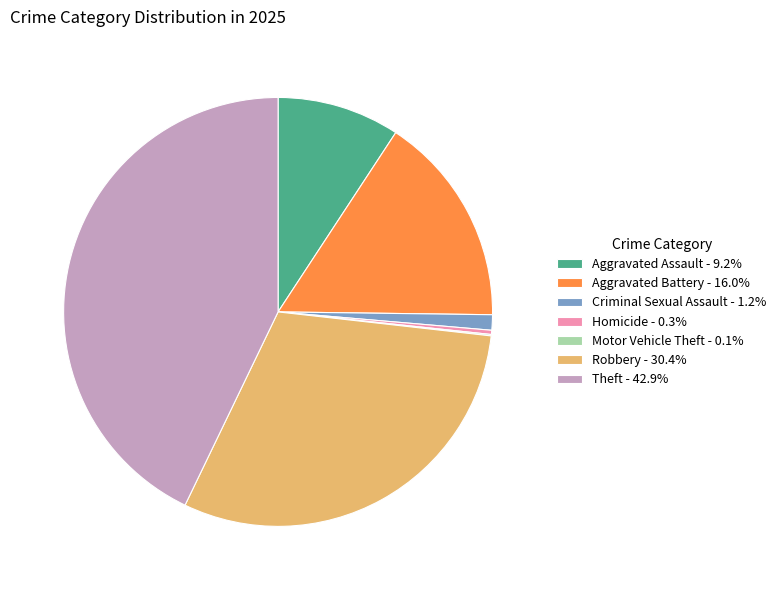

What is the ratio of the value at Aggravated Battery to the value at Criminal Sexual Assault?

13.8